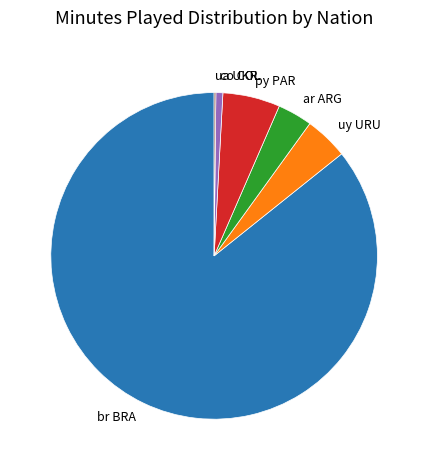

What is the largest slice in the pie chart?

br BRA